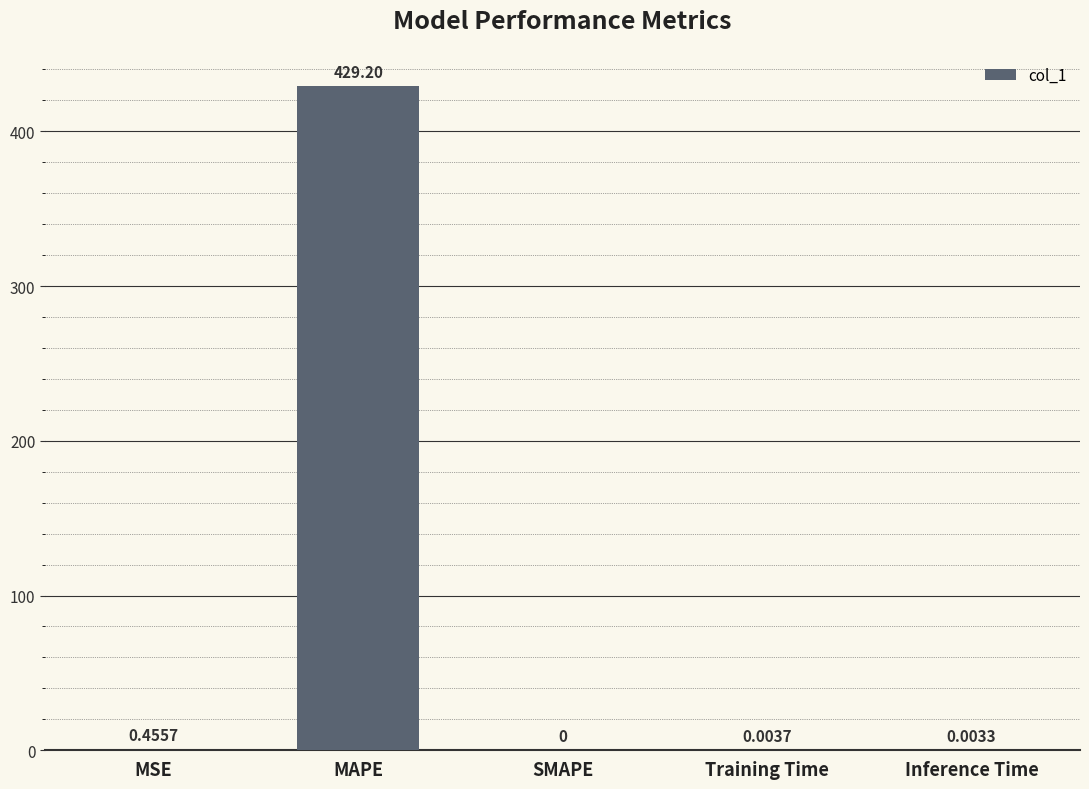

Is it true that the value at SMAPE is 0.0?

True